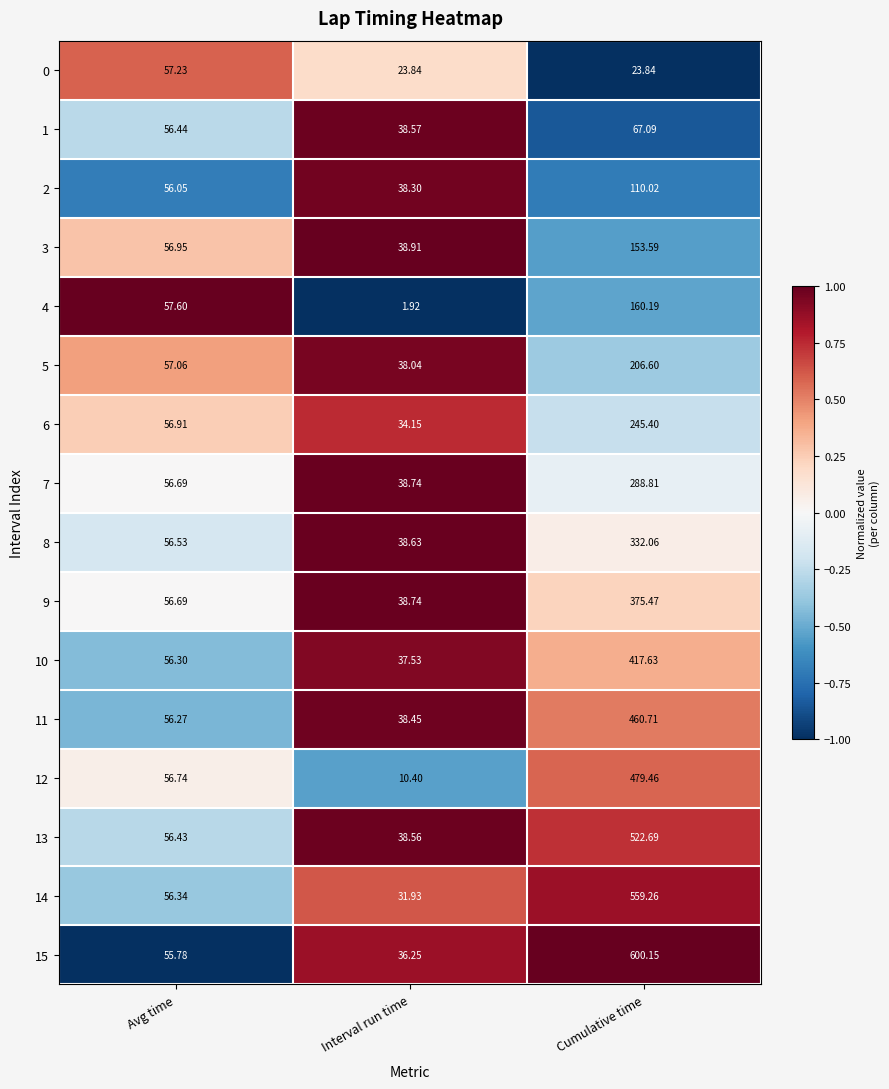

How many distinct data groups are displayed?

16